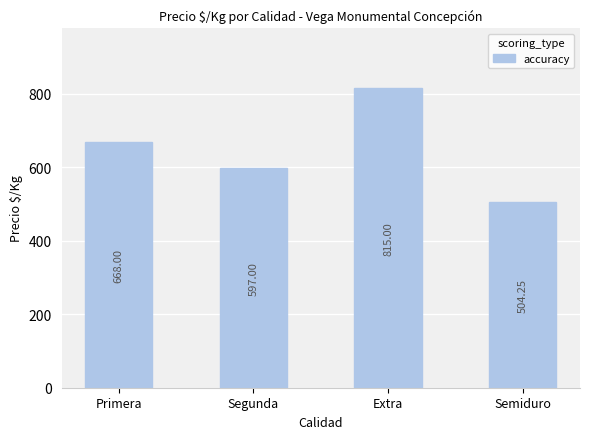

What is the difference between the values at Extra and Segunda?

218.0